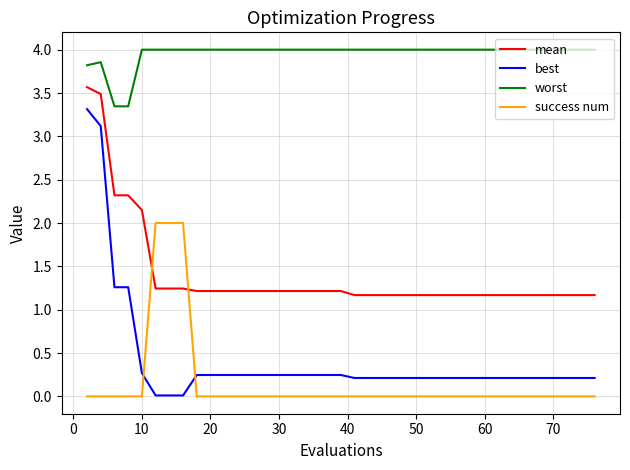

True or false: success num and worst intersect in this chart.

False